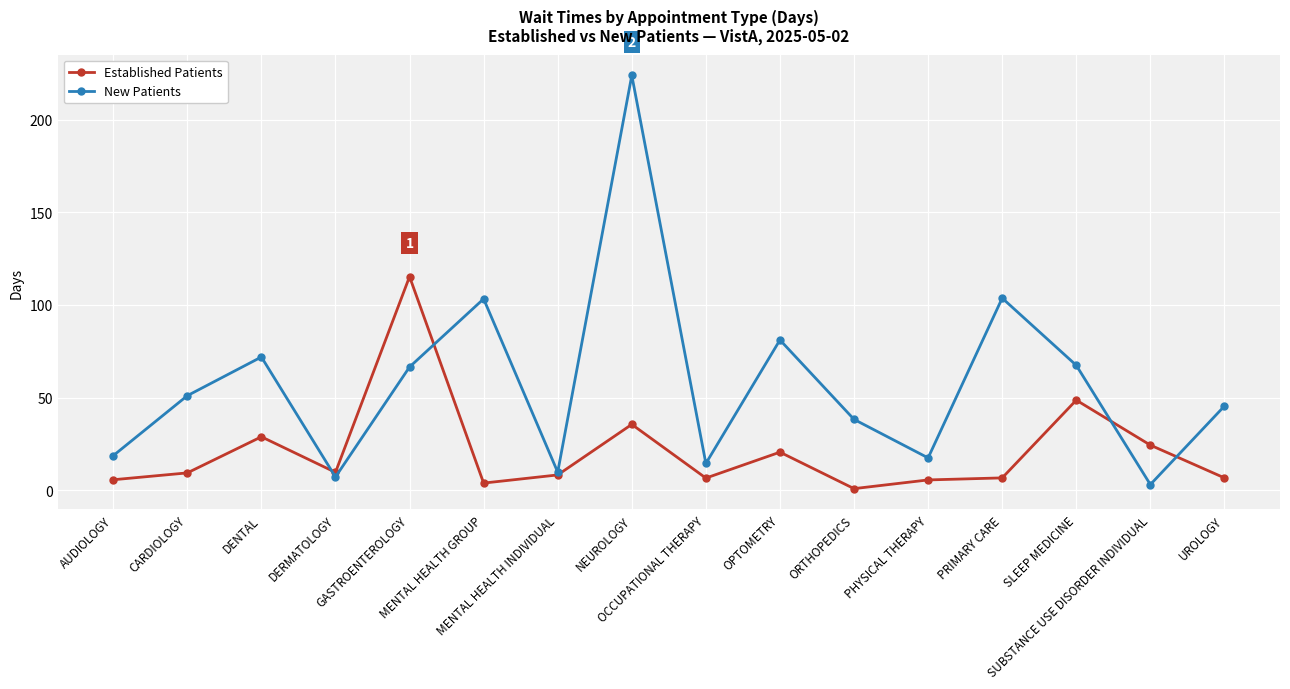

Between DERMATOLOGY and GASTROENTEROLOGY, which series saw the biggest shift?

Established Patients